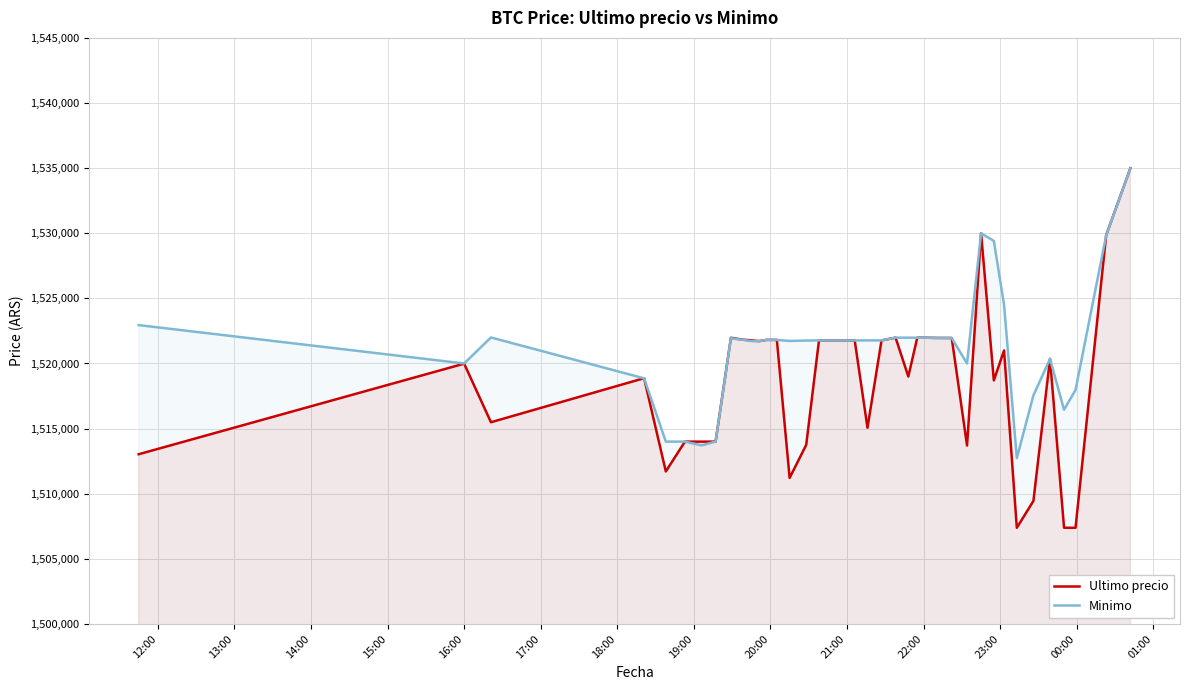

What are all the series names shown in the legend?

Ultimo precio, Minimo